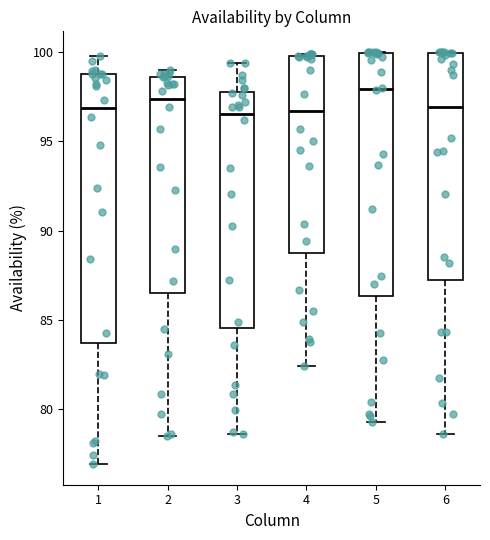

Reading left to right, read every box against the y-axis: the position of its median line, the range the box covers, and the ends of its whiskers. The values are not printed on the chart, so give them approximately, as read against the axis.

1: median 97.0, box 83.5 to 99.0, whiskers 77.0 to 100.0
2: median 97.5, box 86.5 to 98.5, whiskers 78.5 to 99.0
3: median 96.5, box 84.5 to 98.0, whiskers 78.5 to 99.5
4: median 96.5, box 88.5 to 100.0, whiskers 82.5 to 100.0
5: median 98.0, box 86.5 to 100.0, whiskers 79.5 to 100.0
6: median 97.0, box 87.0 to 100.0, whiskers 78.5 to 100.0